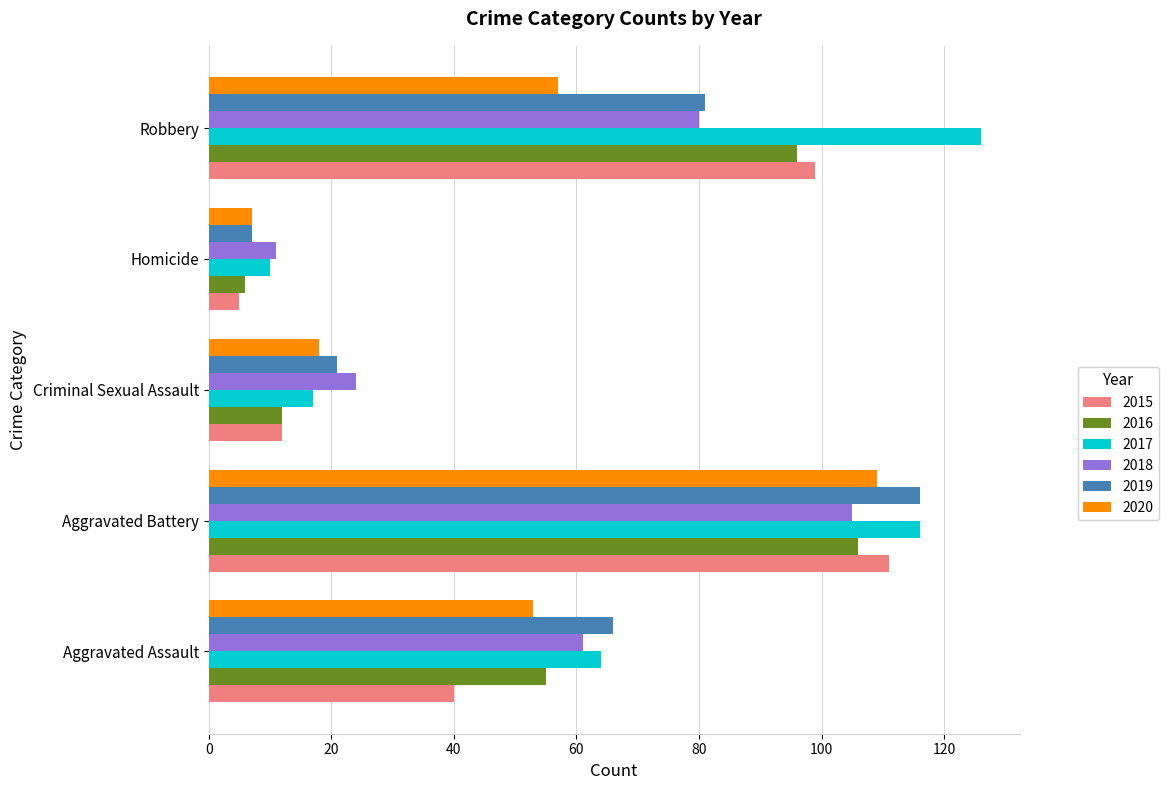

Where is 2017 nearest to the value 68?

Aggravated Assault